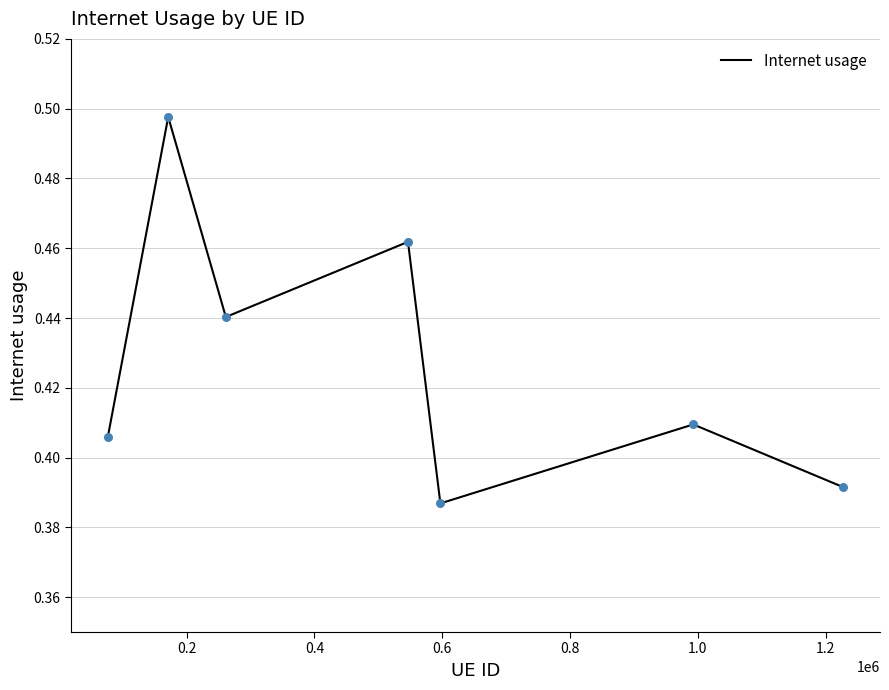

How many interior local peaks (higher than both neighbors) does the data have?

3